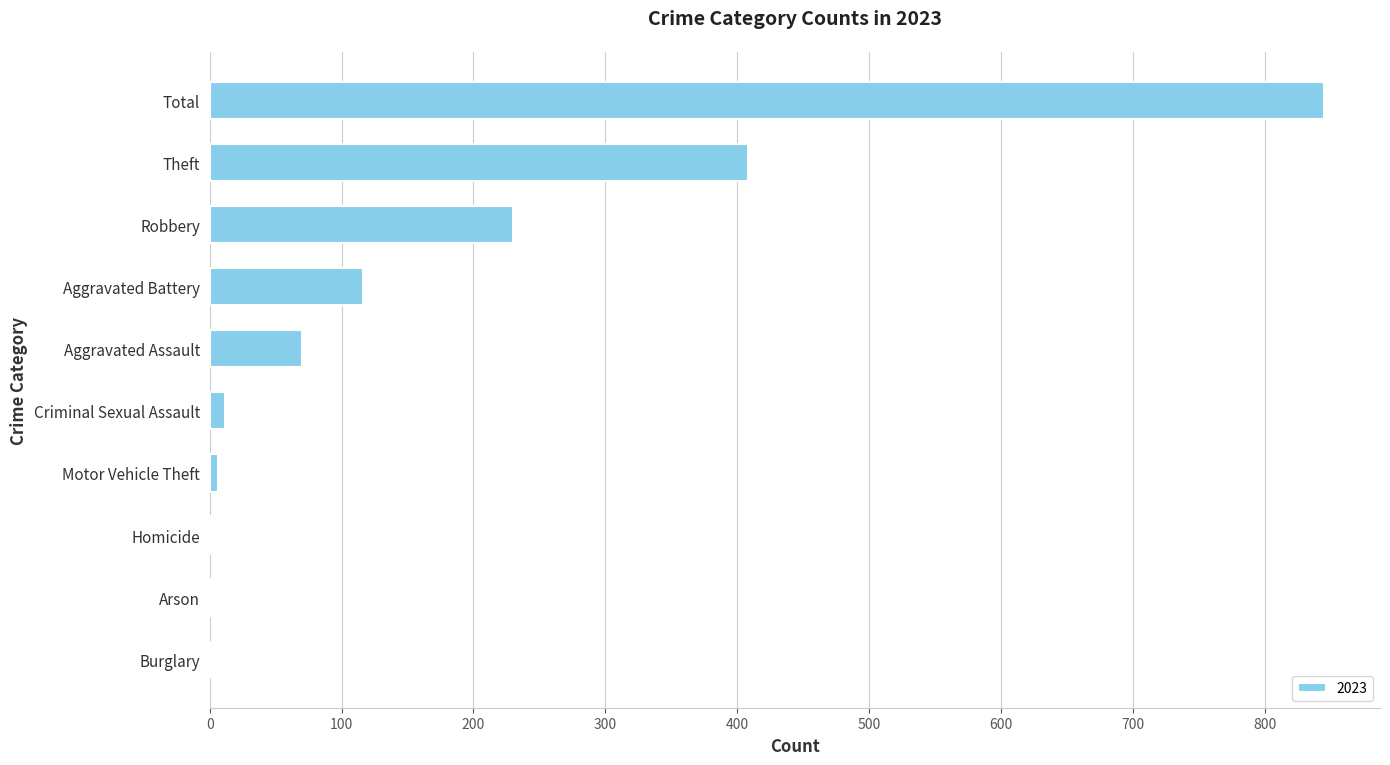

What is the approximate value at Robbery?

230